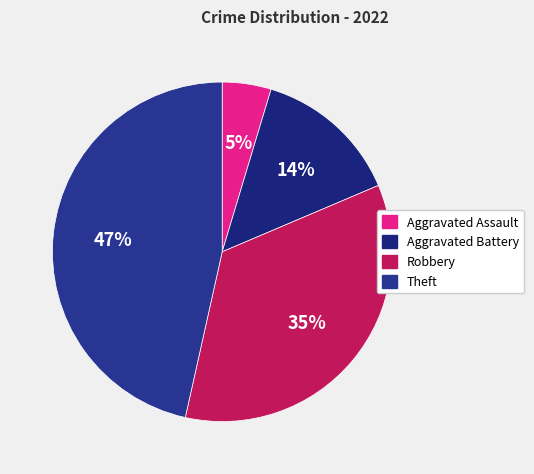

To the nearest percent, what is the average slice percentage?

25%